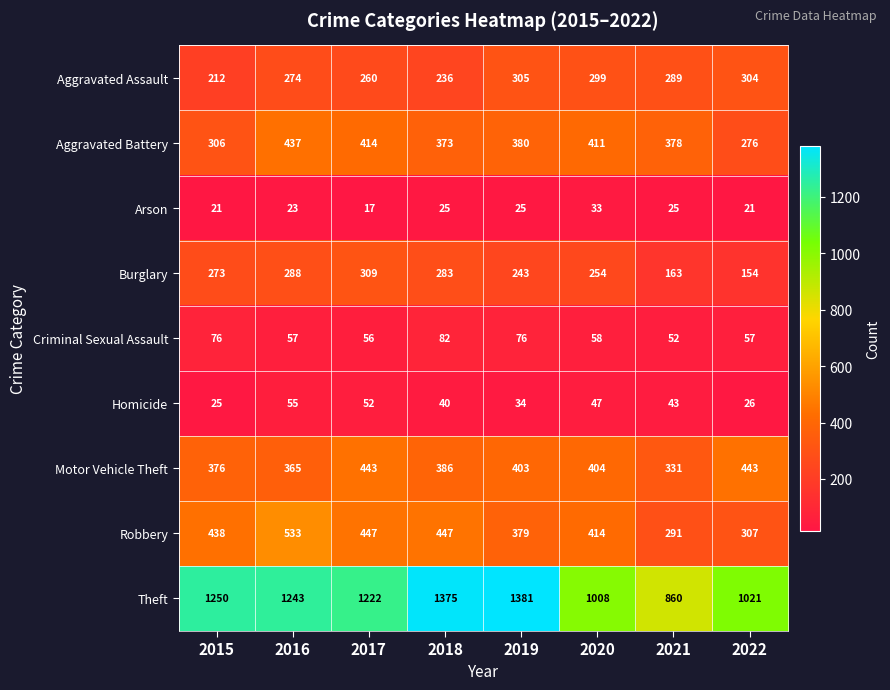

What is the minimum value shown in the chart?

17